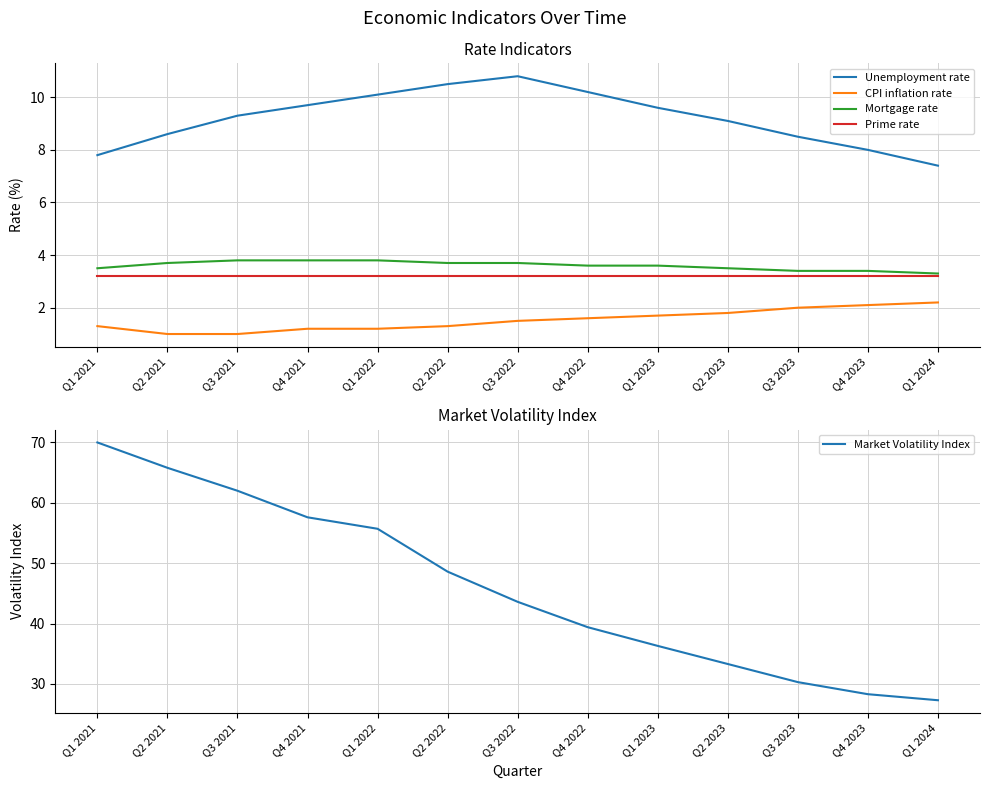

Reading left to right, extract all data points from this chart.

Unemployment rate: 7.8	8.6	9.3	9.7	10.1	10.5	10.8	10.2	9.6	9.1	8.5	8.0	7.4
CPI inflation rate: 1.3	1.0	1.0	1.2	1.2	1.3	1.5	1.6	1.7	1.8	2.0	2.1	2.2
Mortgage rate: 3.5	3.7	3.8	3.8	3.8	3.7	3.7	3.6	3.6	3.5	3.4	3.4	3.3
Prime rate: 3.2	3.2	3.2	3.2	3.2	3.2	3.2	3.2	3.2	3.2	3.2	3.2	3.2
Market Volatility Index: 70.0	65.8	62.0	57.6	55.7	48.6	43.6	39.4	36.3	33.3	30.3	28.3	27.3